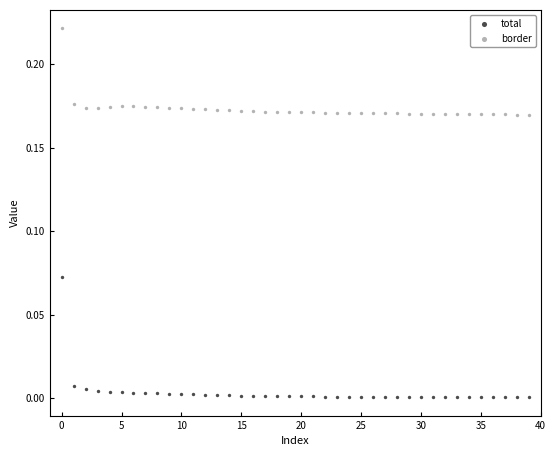

What are all the series names shown in the legend?

total, border